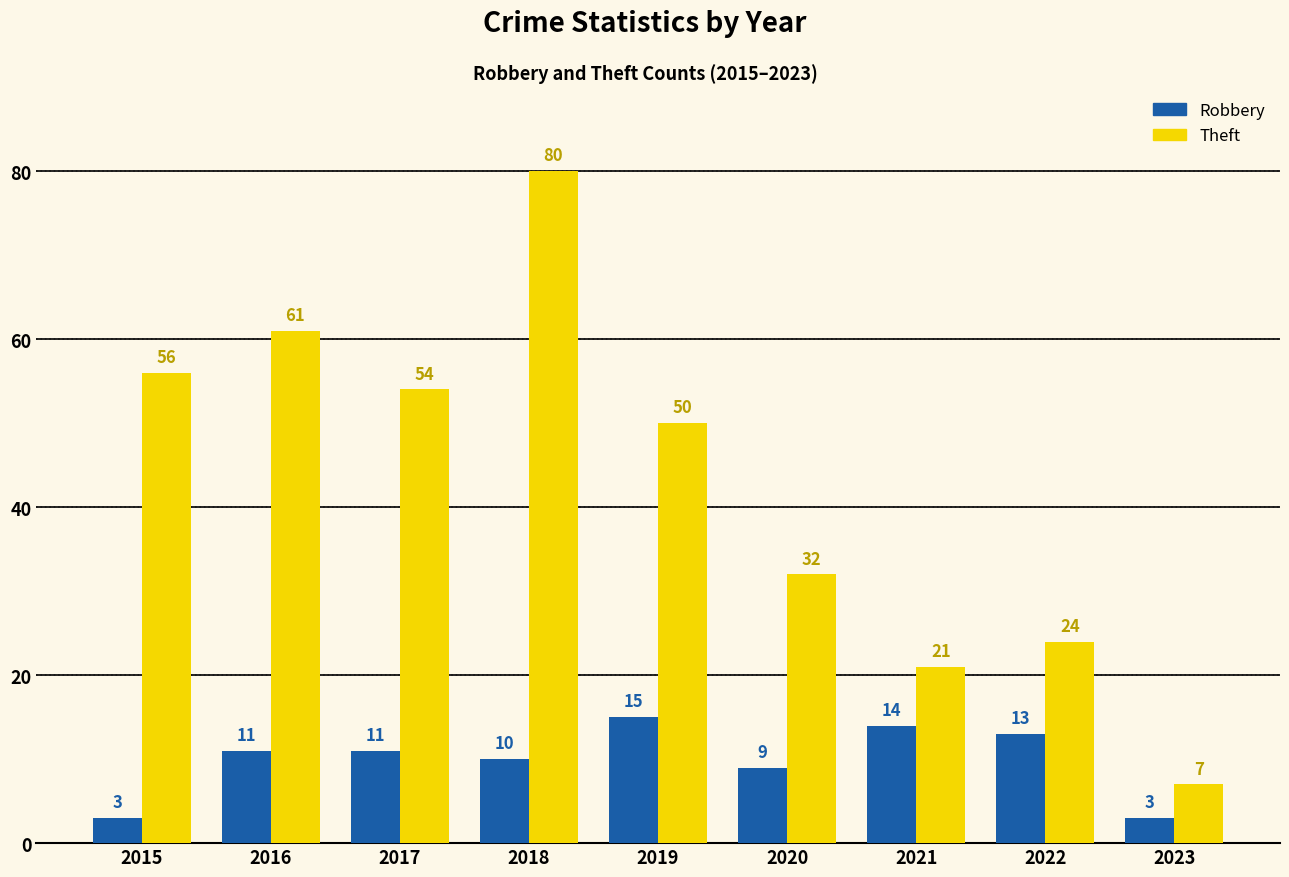

What value does the Theft series have at 2019?

50